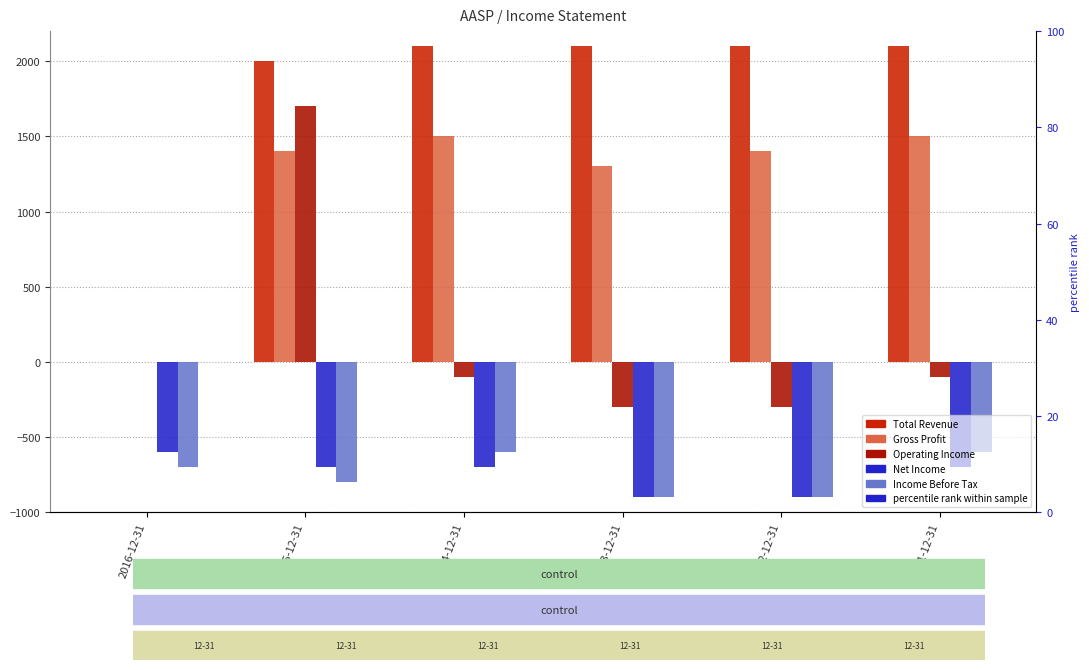

The value of Income Before Tax at 2014-12-31 is -1036. True or false?

False